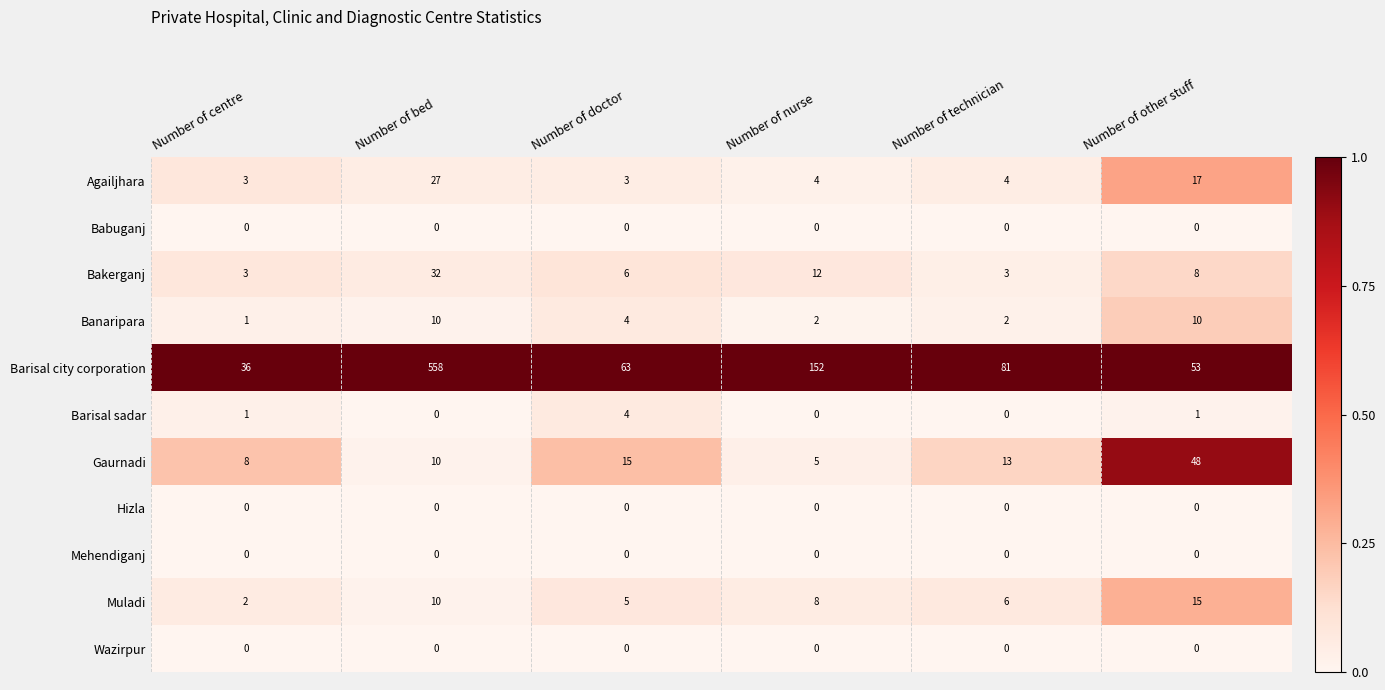

The value of Bakerganj at Number of centre is 3. True or false?

True